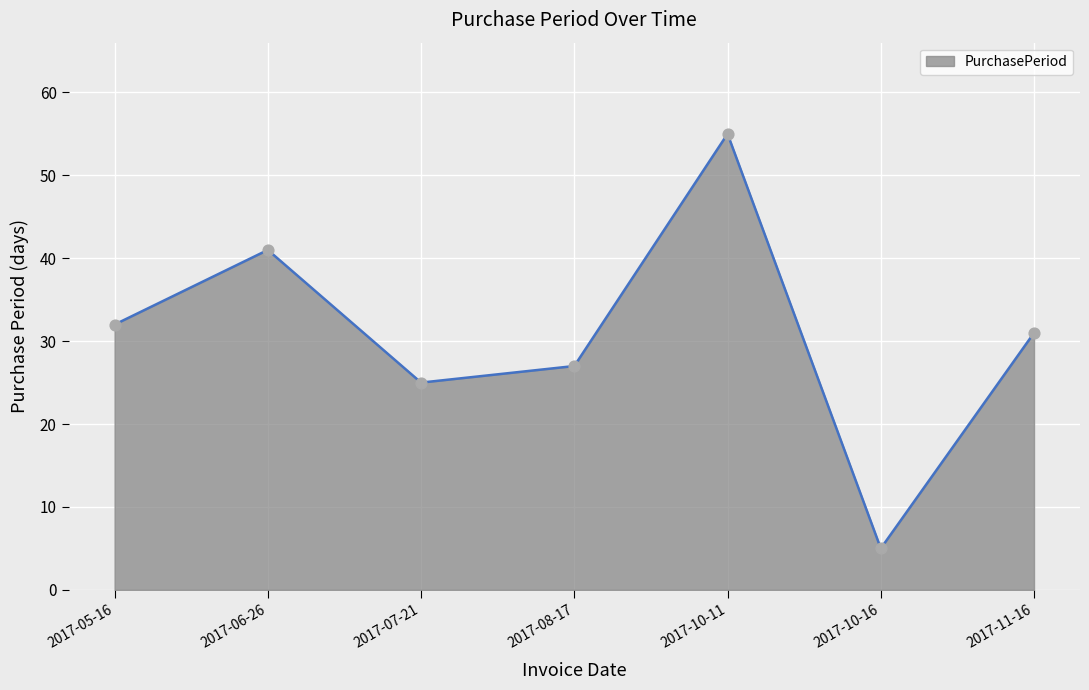

What is the change in value from 2017-06-26 to 2017-10-11?

+14